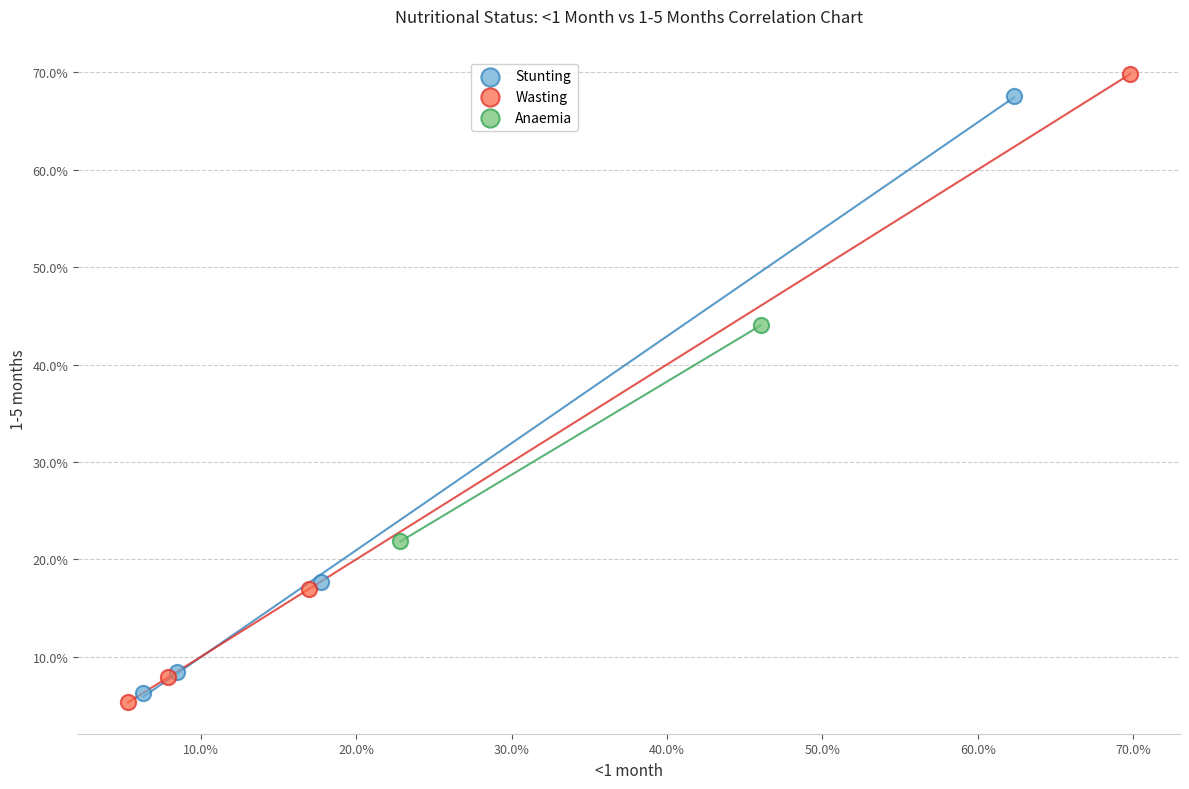

What are all the series names shown in the legend?

Stunting, Wasting, Anaemia